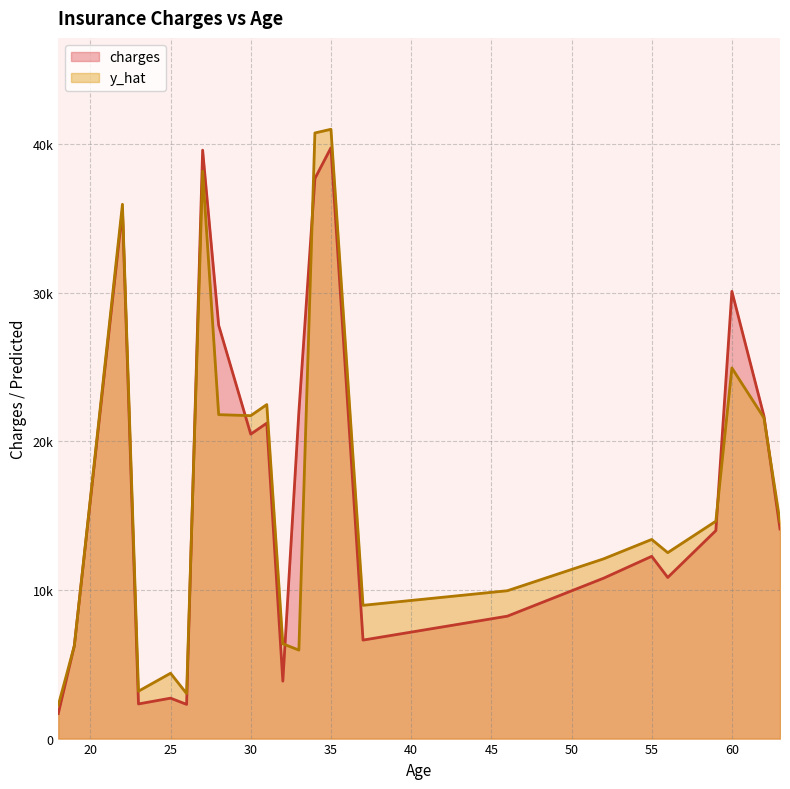

Which series has the largest range (max minus min)?

y_hat